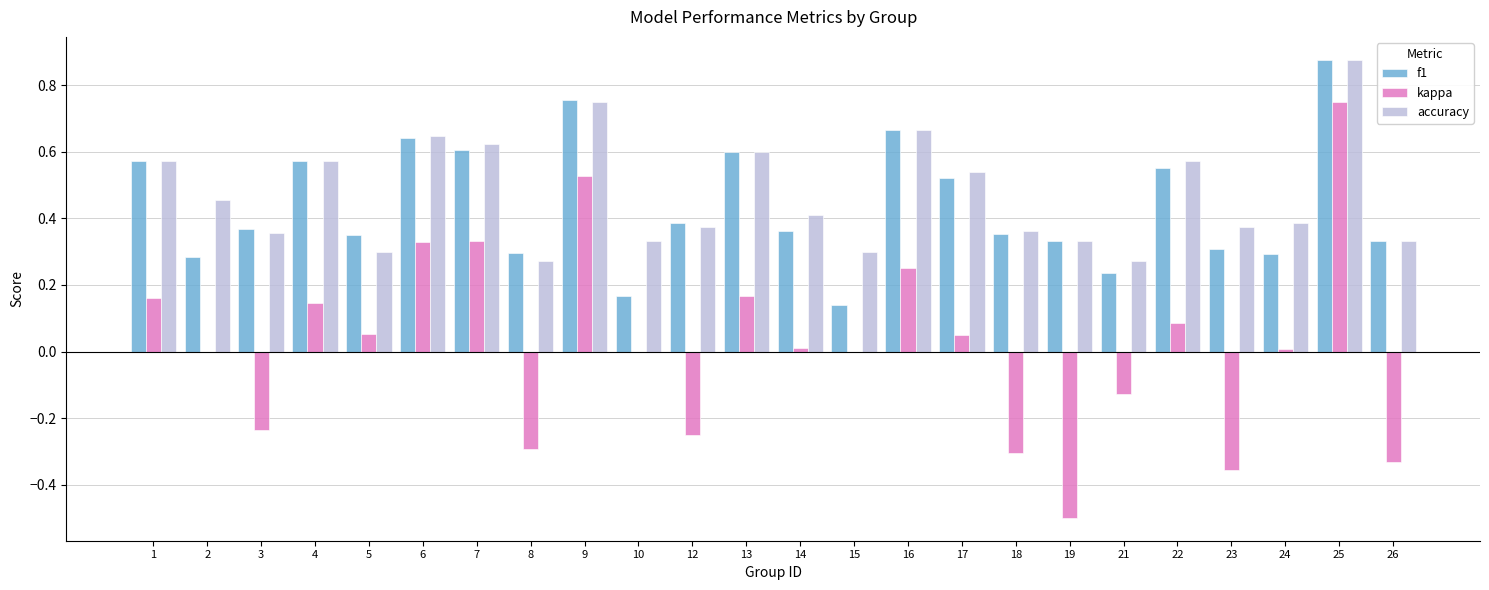

Is the value of kappa at 6 greater than the value of accuracy at 14?

No